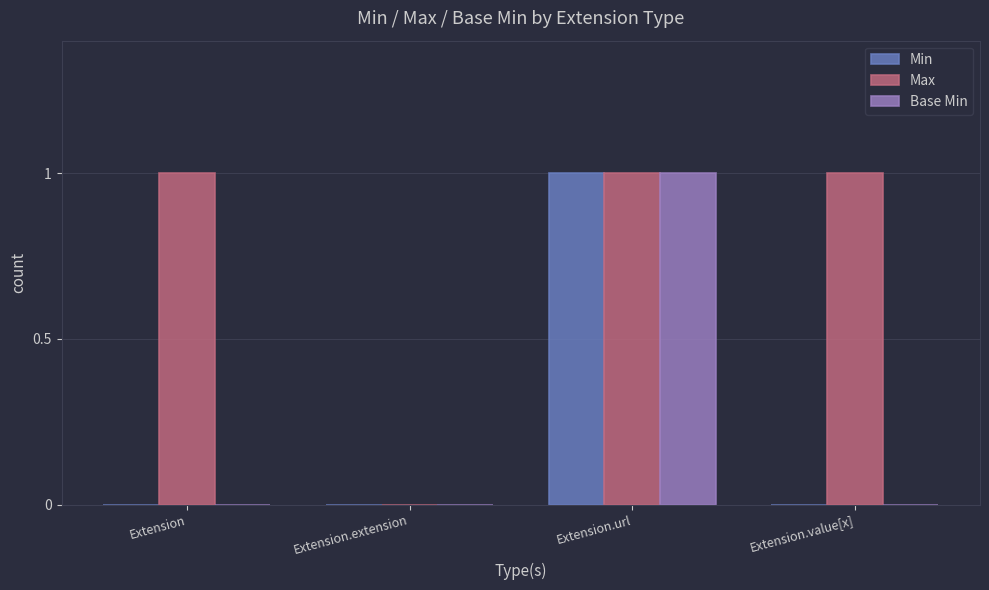

How many groups of bars are there?

4